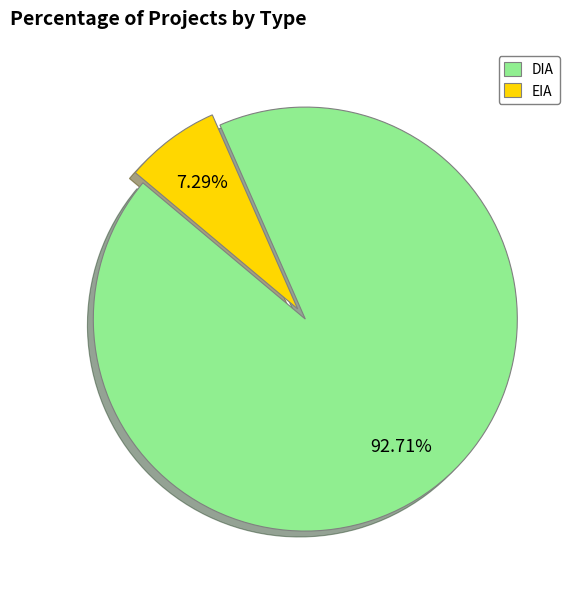

Count the number of slices in the pie.

2